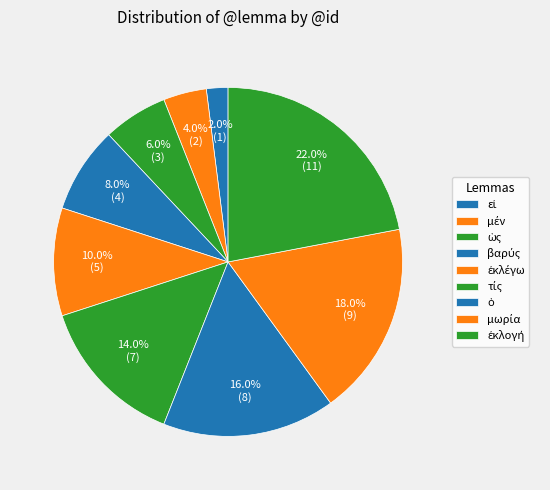

To the nearest percent, what is the difference between the largest and smallest slice percentages?

20%